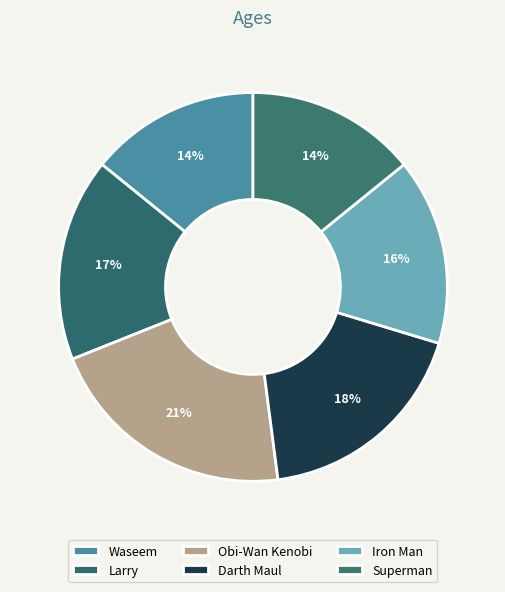

Does Superman represent more than half of the total?

No